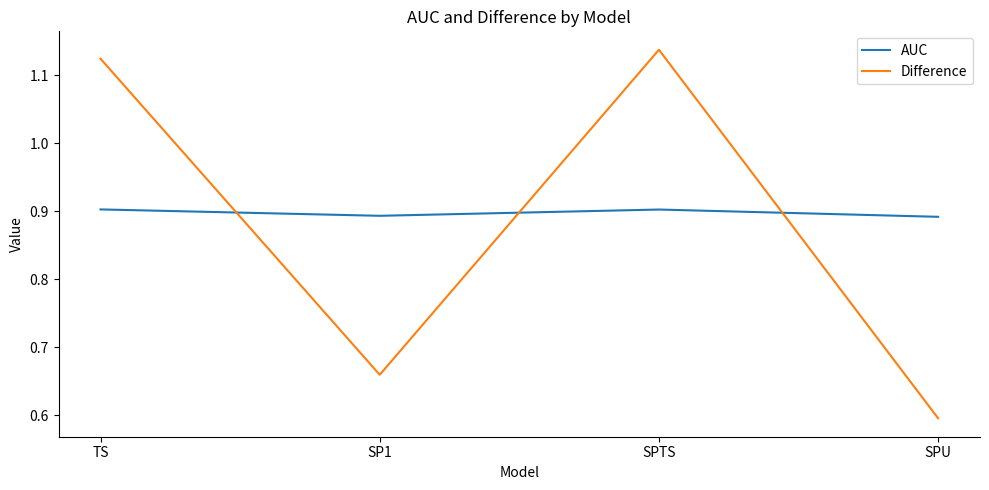

List the series in order of their peak value, lowest first.

AUC, Difference